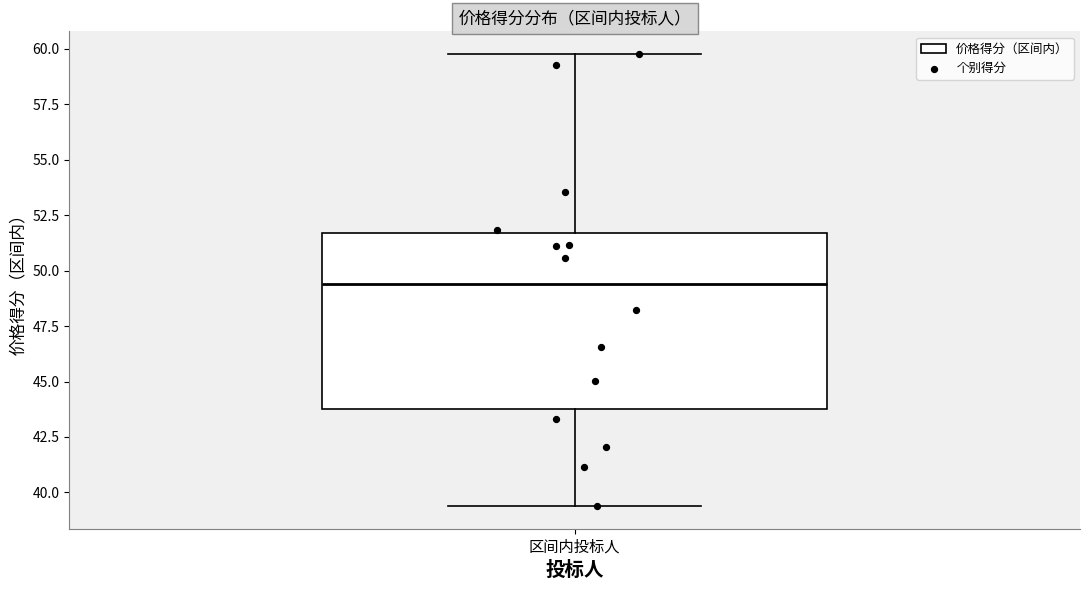

Transcribe this box plot: give where the median line is, the range the box spans, and where the two whiskers end, as read against the y-axis. The values are not printed on the chart, so give them approximately, as read against the axis.

median 49.5, box 44.0 to 51.5, whiskers 39.5 to 60.0